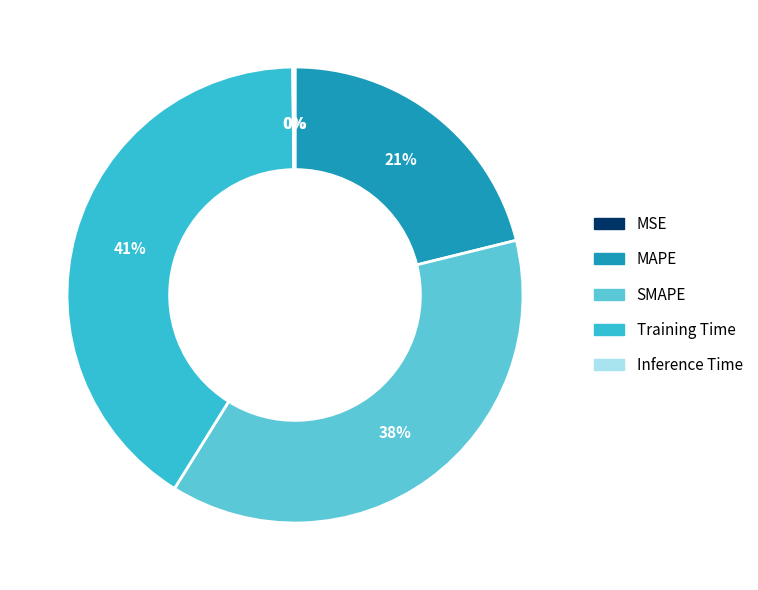

To the nearest percent, what percentage of the pie is SMAPE?

38%